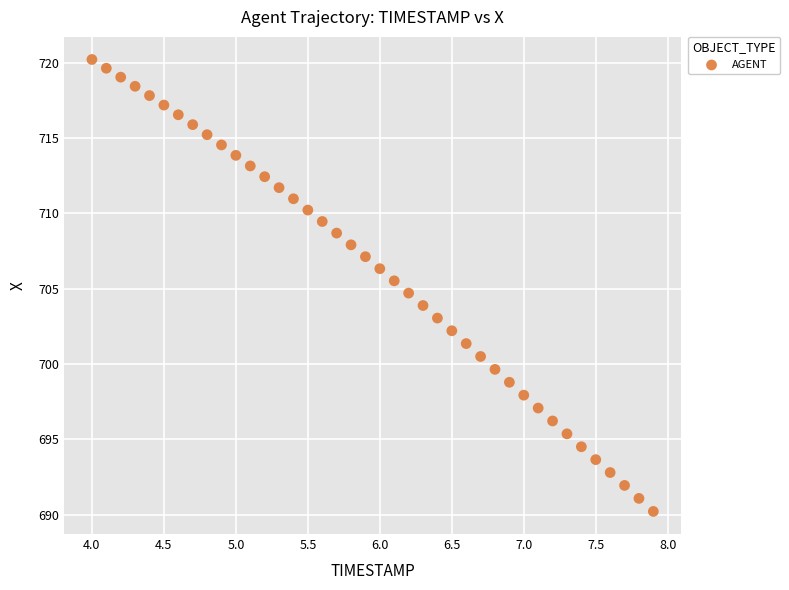

What is the range of X values (max minus min)?

3.9